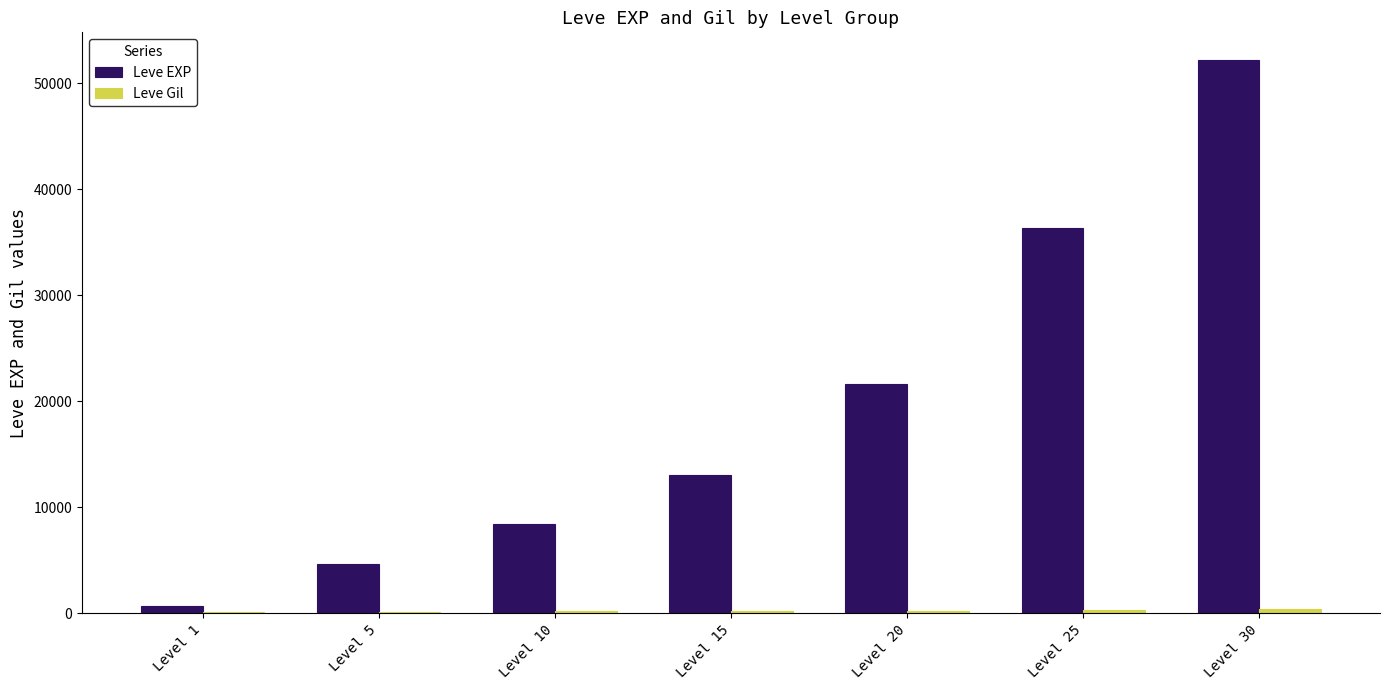

What is the difference between the Leve EXP values at Level 15 and Level 30?

39180